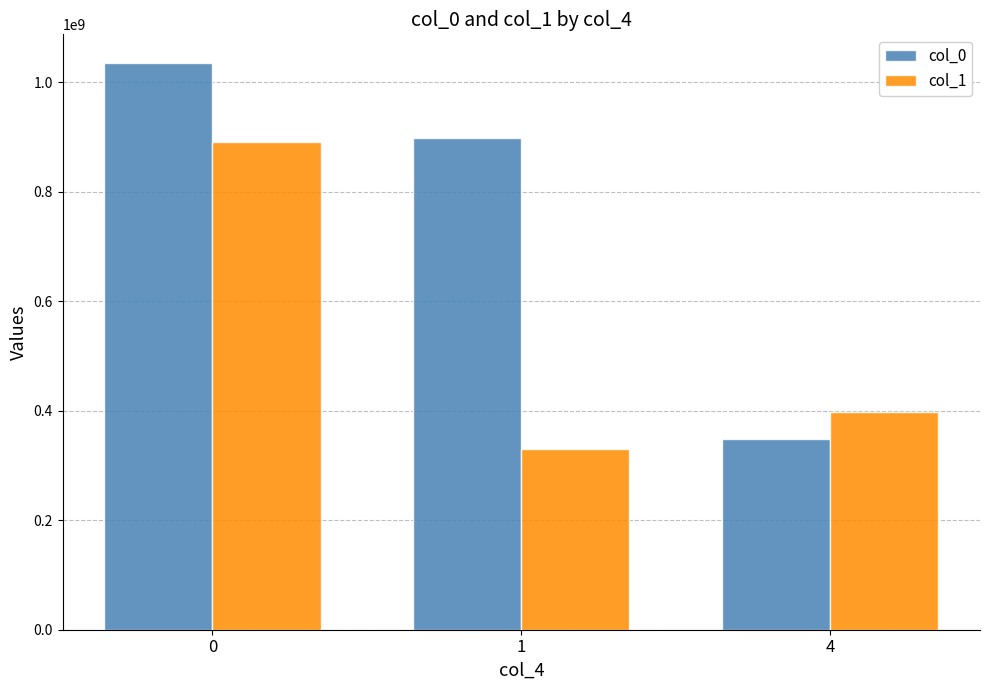

Reading left to right, transcribe all the data shown in this chart.

col_0: 0=1035355225	1=897732524	4=348403238
col_1: 0=890550599	1=329273174	4=397002344